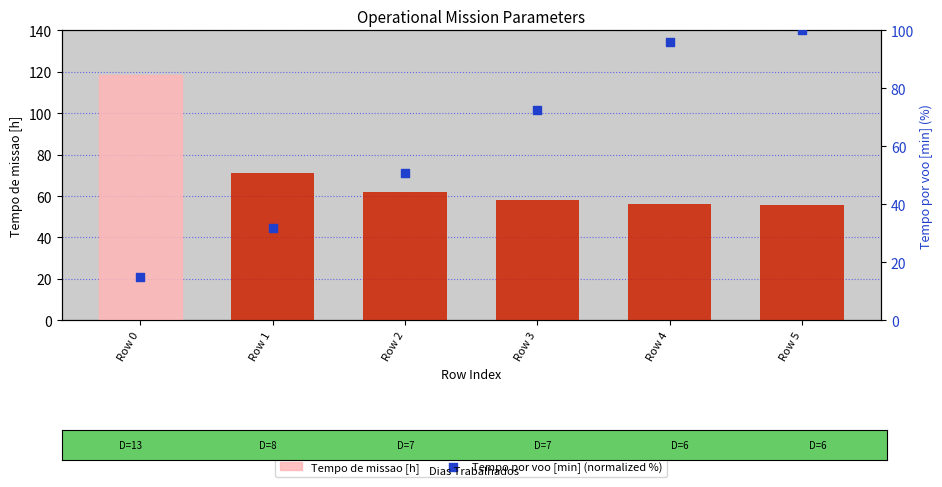

Which series reaches the minimum Y coordinate?

Tempo por voo [min] (normalized %)